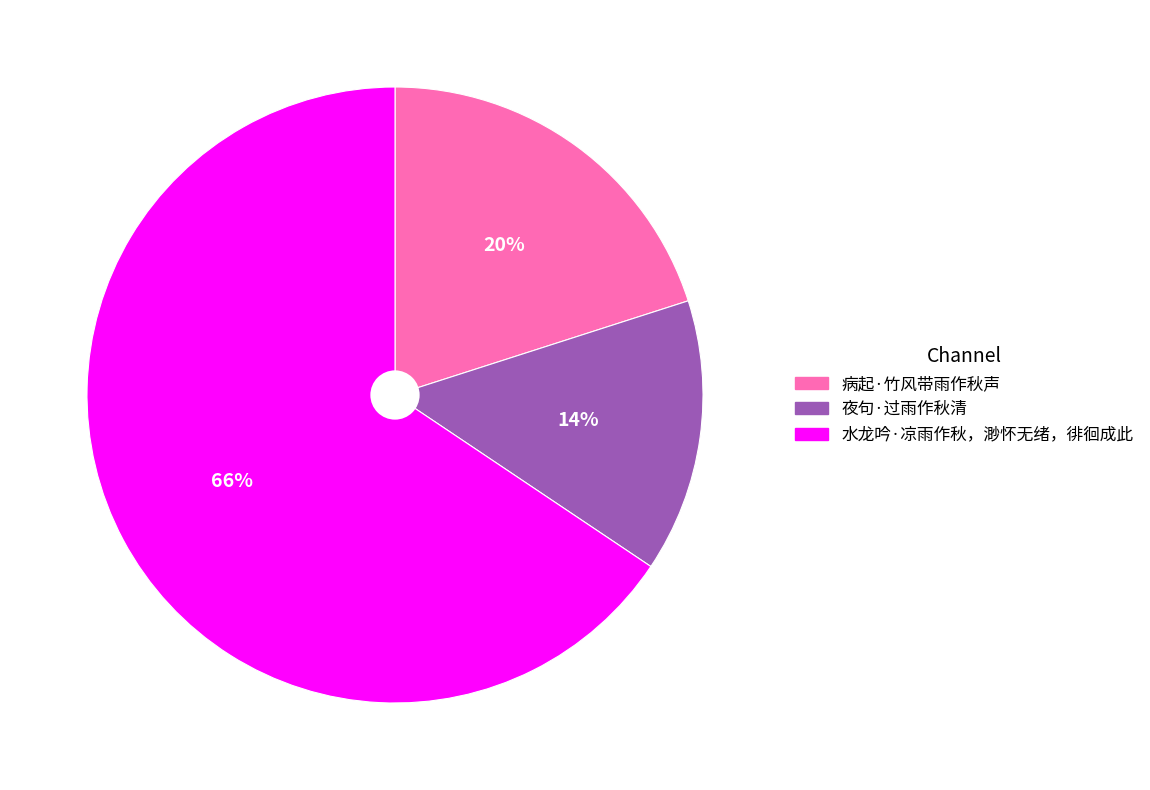

Combined, do 病起·竹风带雨作秋声 and 夜句·过雨作秋清 account for over 50%?

No